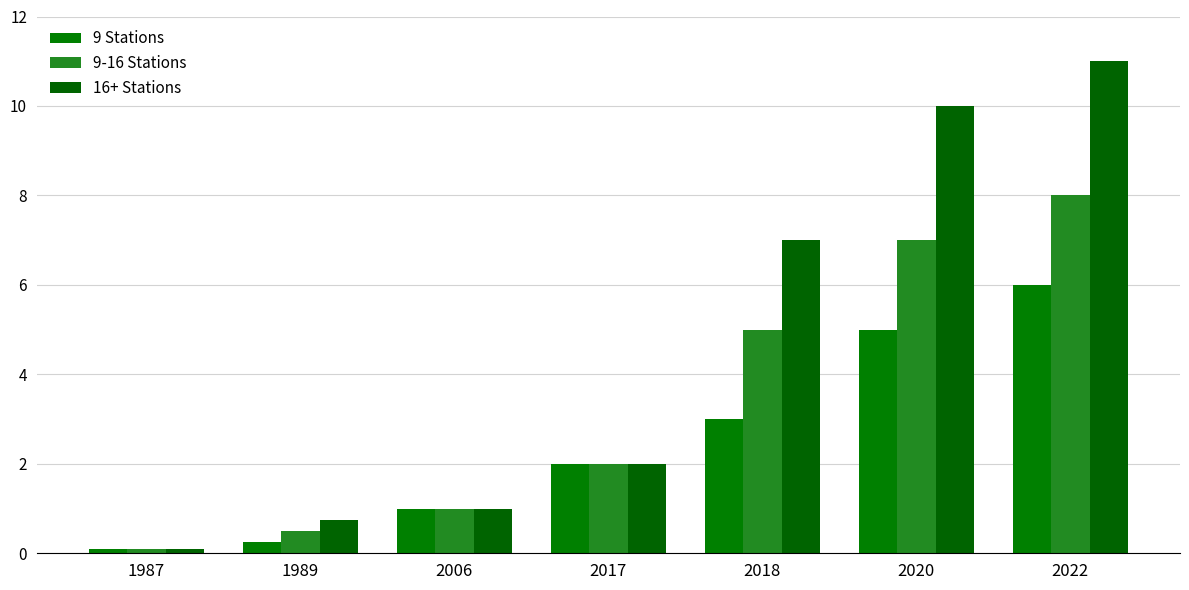

What is the value of the 9 Stations bar at the 3rd from the left?

1.0